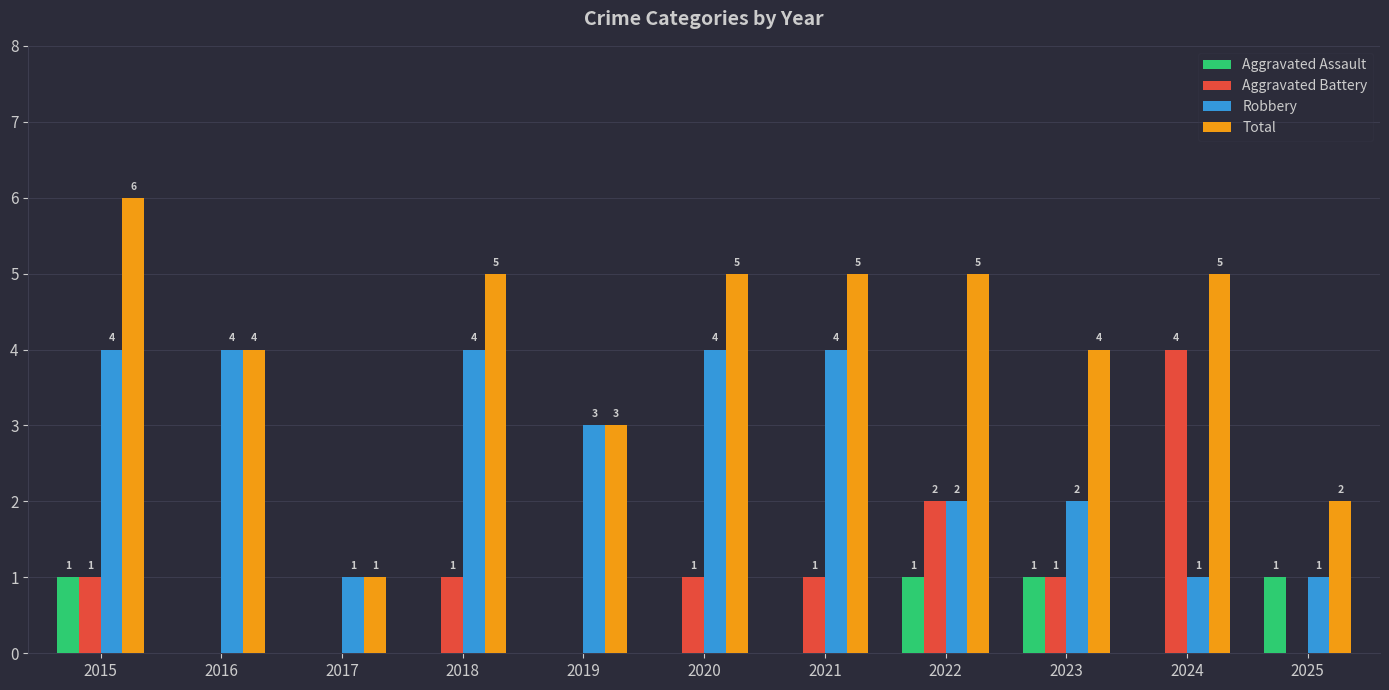

What is the total value across all series at 2016?

8